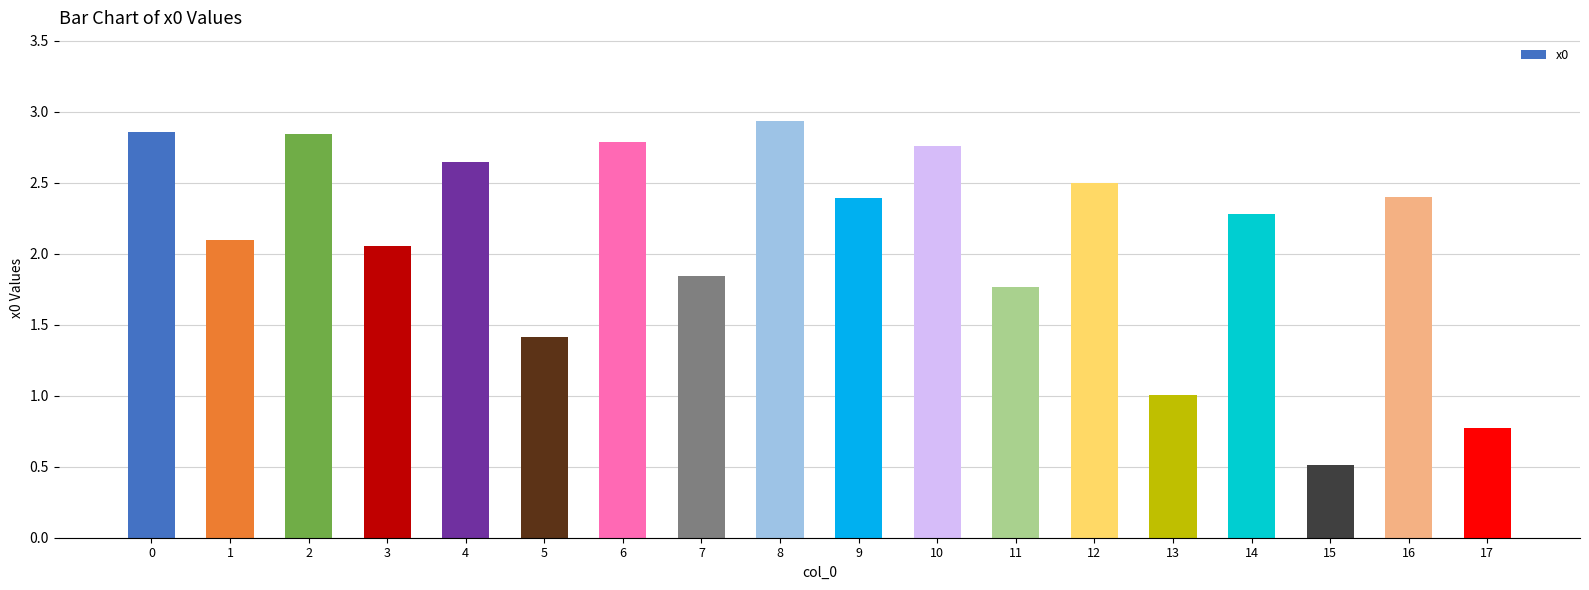

What is the minimum value shown in the chart?

0.5